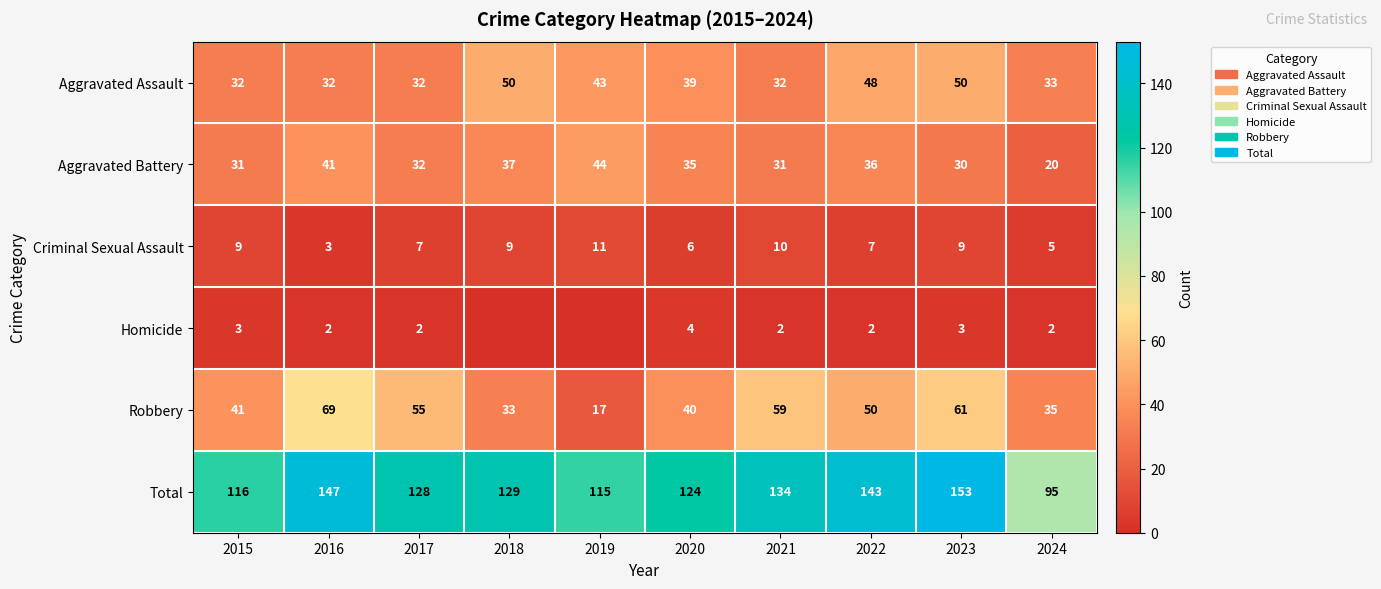

True or false: Homicide has a value of 4 at 2015.

False